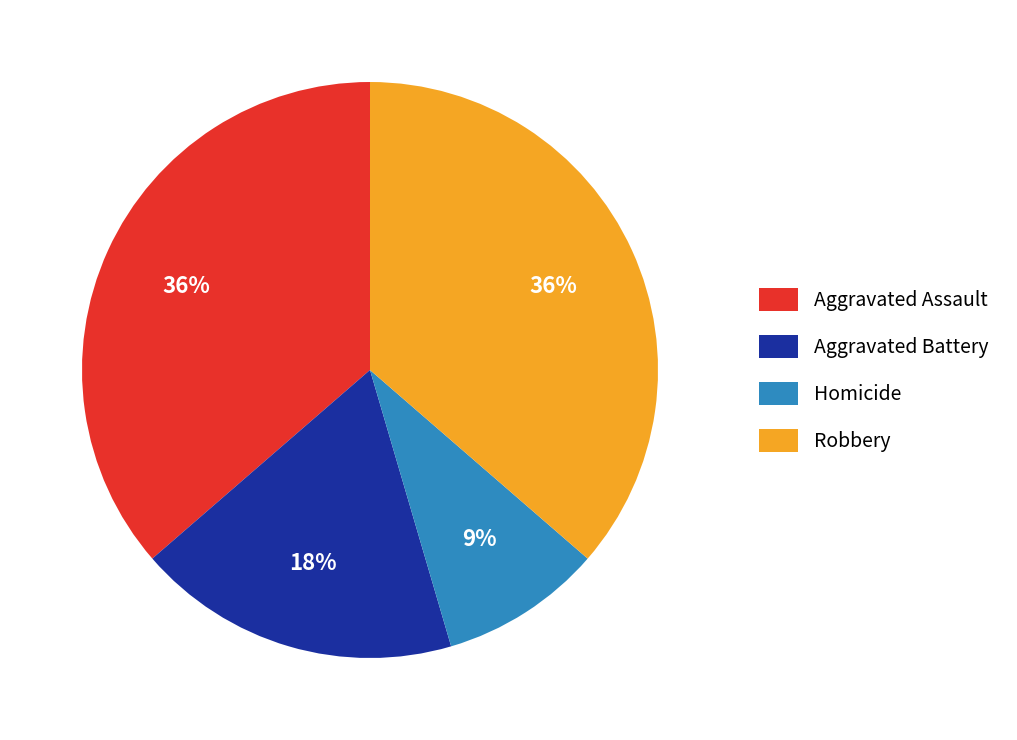

How many slices are in this pie chart?

4